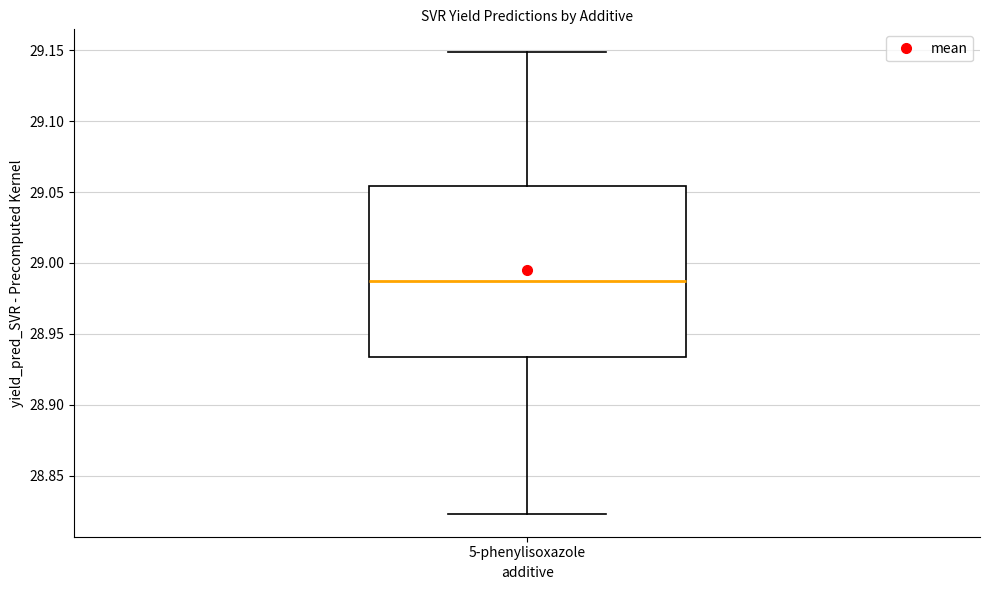

Transcribe this box plot: give where the median line is, the range the box spans, and where the two whiskers end, as read against the y-axis. The values are not printed on the chart, so give them approximately, as read against the axis.

median 28.985, box 28.935 to 29.055, whiskers 28.825 to 29.150